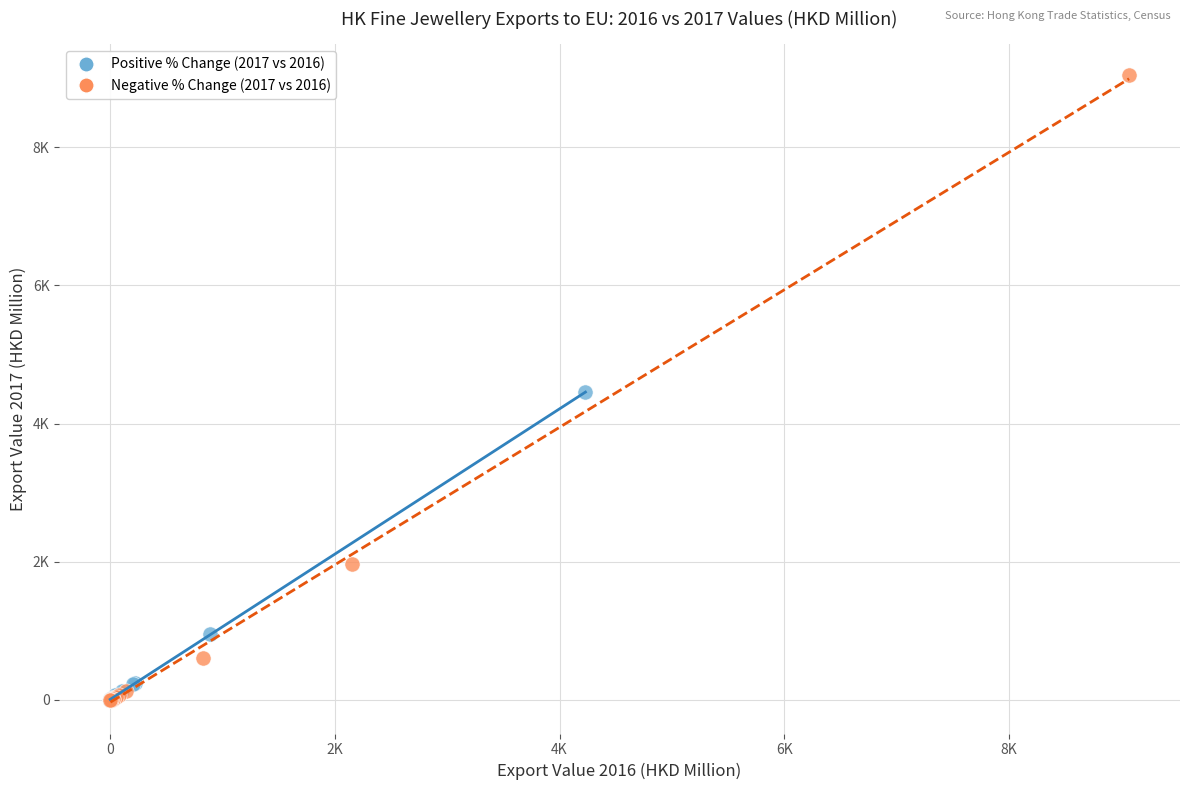

What are all the series names shown in the legend?

Positive % Change (2017 vs 2016), Negative % Change (2017 vs 2016)